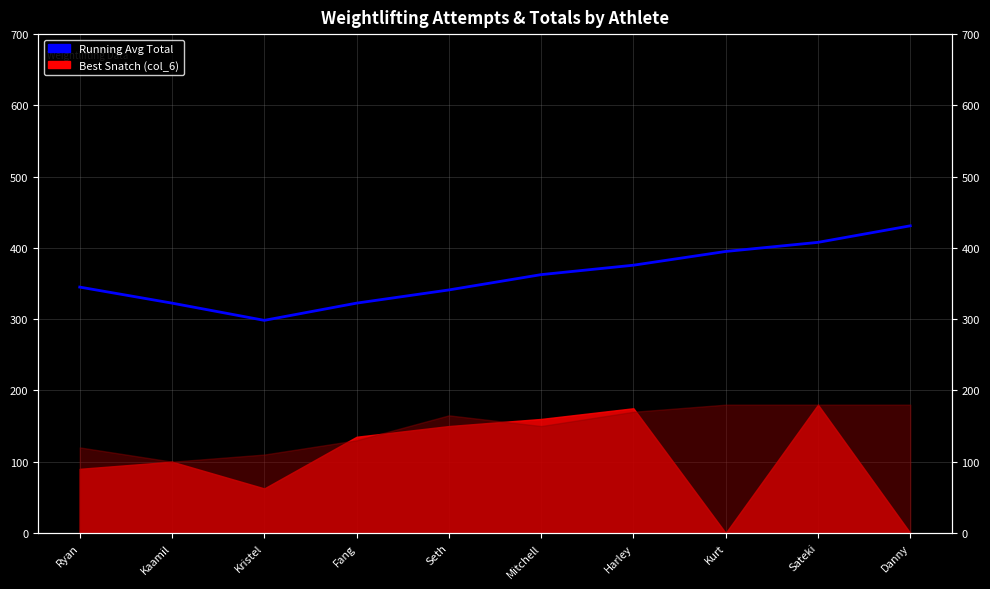

At which label does the data first exceed 362?

Mitchell